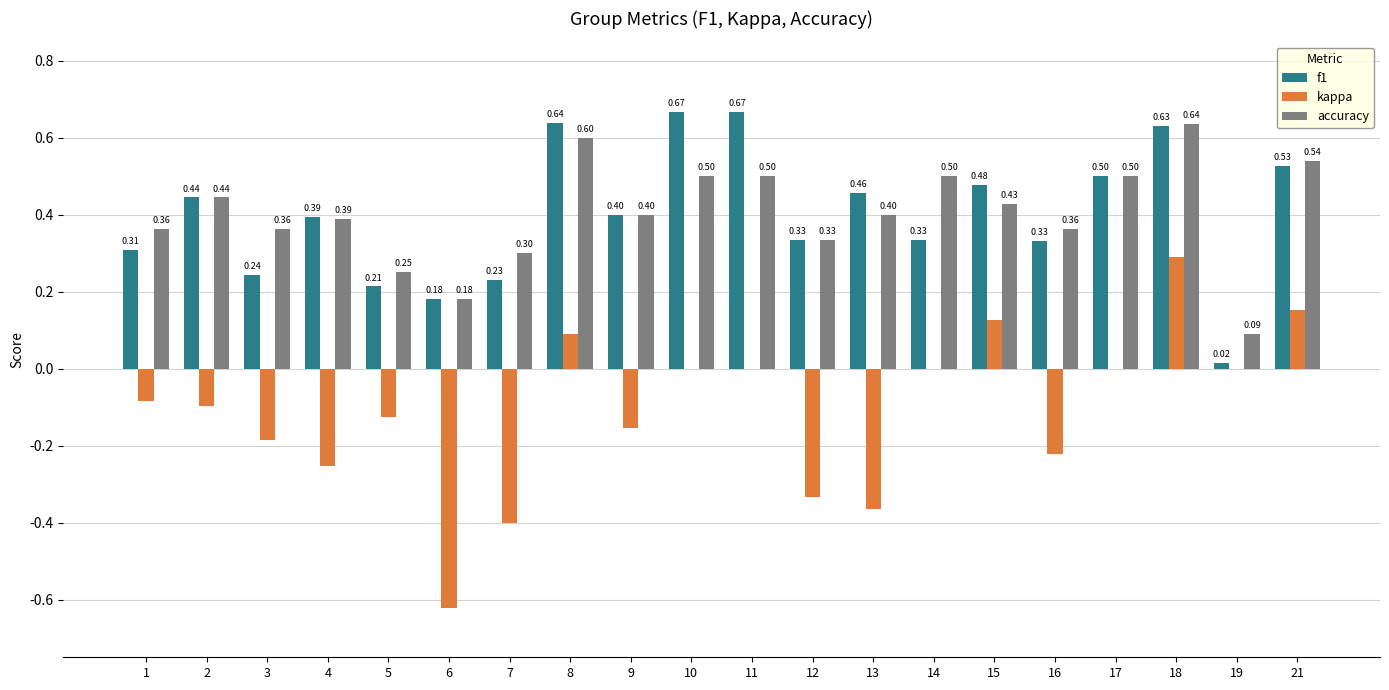

Is the value of f1 at 13 greater than the value of accuracy at 9?

Yes